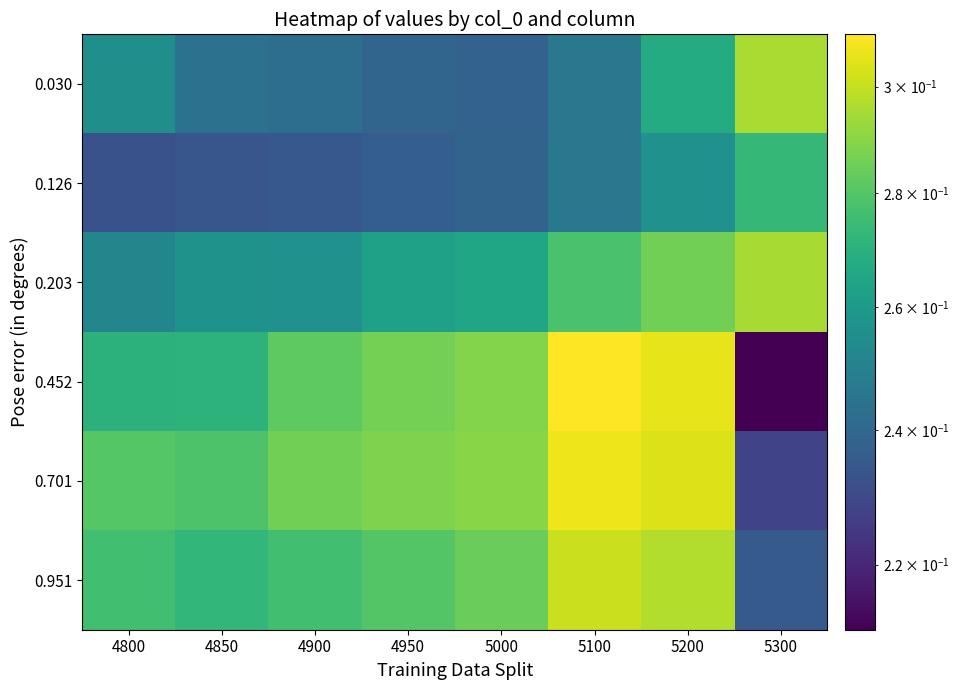

Reading left to right, list all the values displayed in this chart.

0.030: 4800=0.3	4850=0.2	4900=0.2	4950=0.2	5000=0.2	5100=0.2	5200=0.3	5300=0.3
0.126: 4800=0.2	4850=0.2	4900=0.2	4950=0.2	5000=0.2	5100=0.2	5200=0.3	5300=0.3
0.203: 4800=0.3	4850=0.3	4900=0.3	4950=0.3	5000=0.3	5100=0.3	5200=0.3	5300=0.3
0.452: 4800=0.3	4850=0.3	4900=0.3	4950=0.3	5000=0.3	5100=0.3	5200=0.3	5300=0.2
0.701: 4800=0.3	4850=0.3	4900=0.3	4950=0.3	5000=0.3	5100=0.3	5200=0.3	5300=0.2
0.951: 4800=0.3	4850=0.3	4900=0.3	4950=0.3	5000=0.3	5100=0.3	5200=0.3	5300=0.2